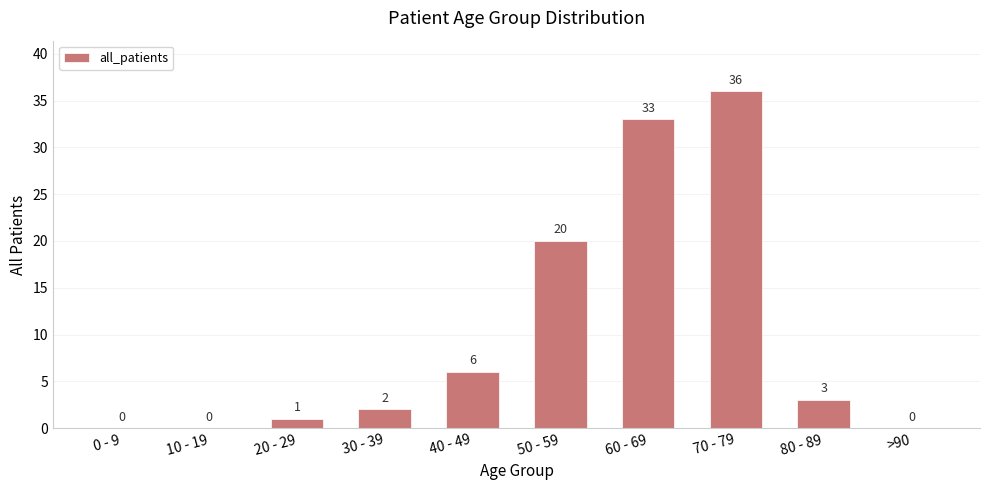

Does the chart contain stacked bars?

No